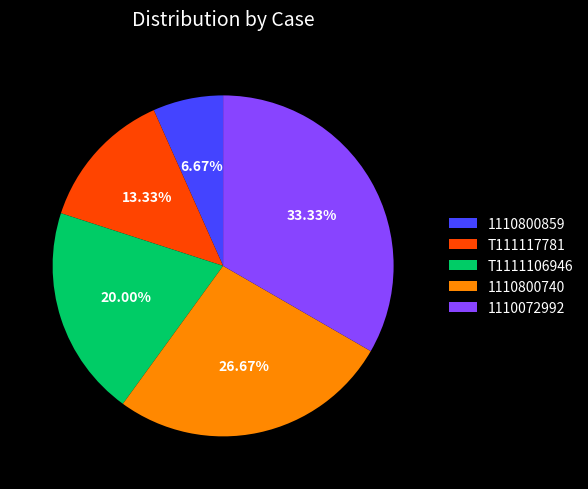

To the nearest percent, what is the combined percentage of 1110800740 and 1110800859?

33%